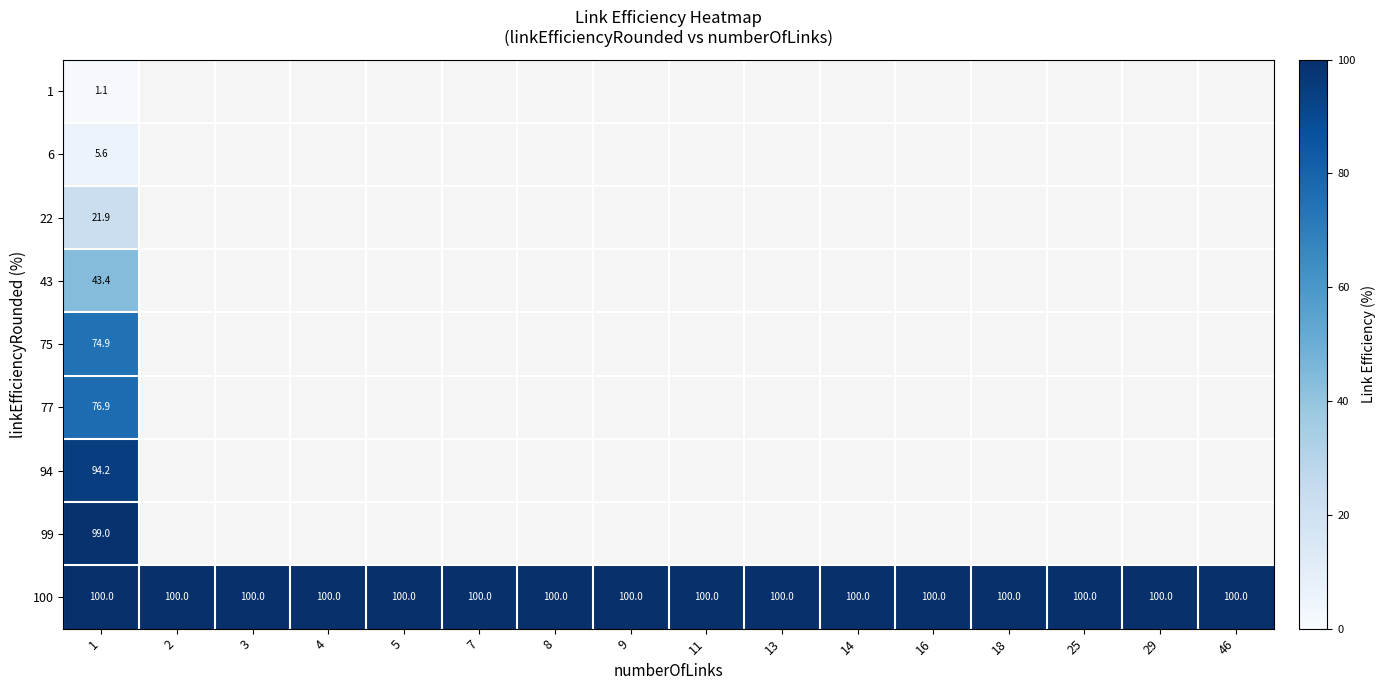

Is it true that 100 equals 100.0 at 1?

True